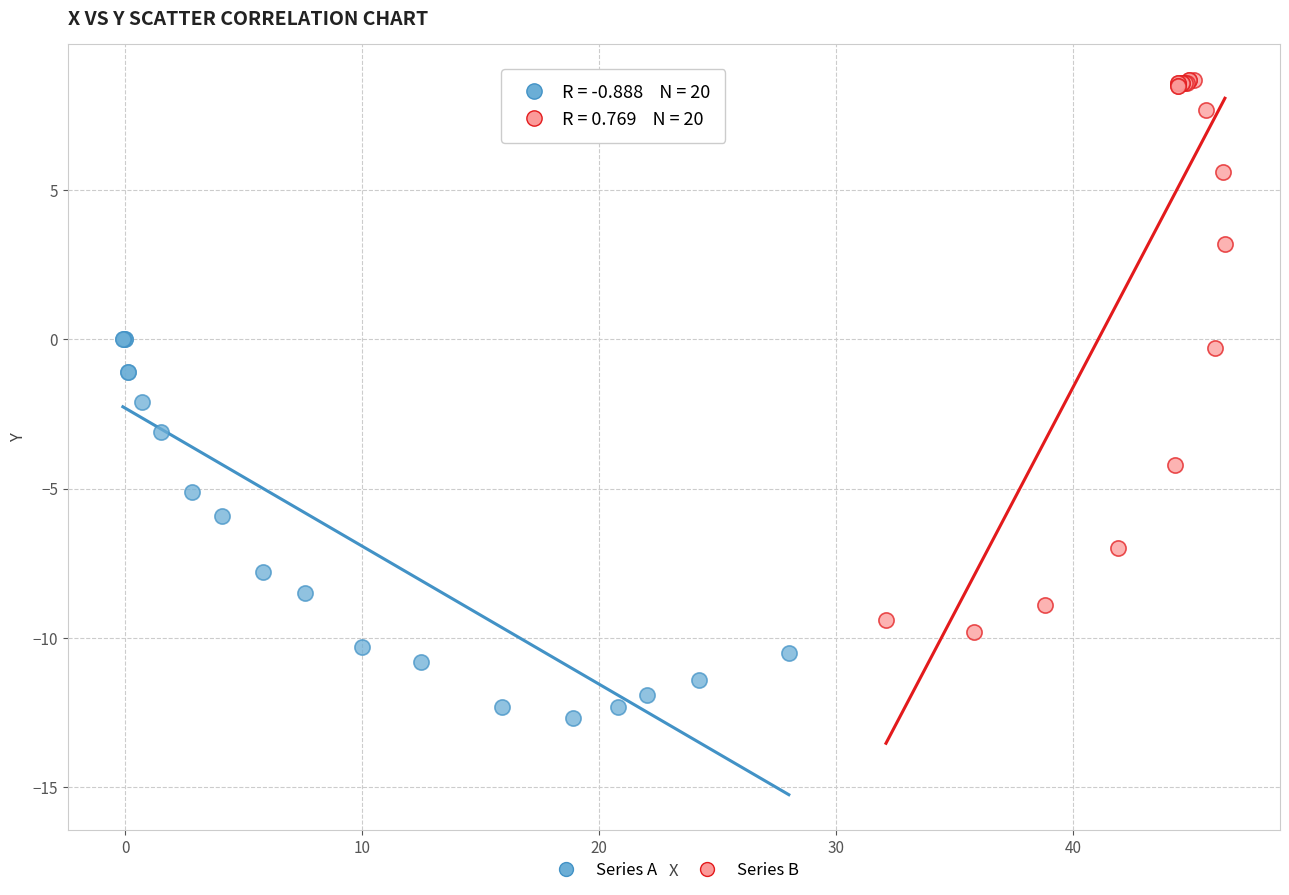

Which series reaches the maximum Y coordinate?

Series B